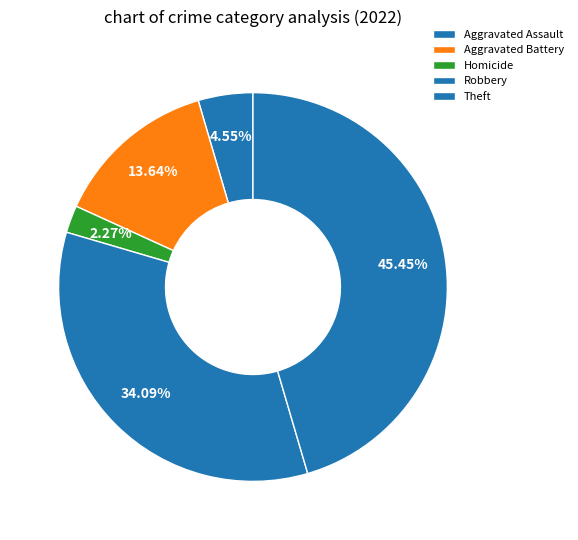

Combined, what portion of the pie is Aggravated Battery and Homicide?

15.9%